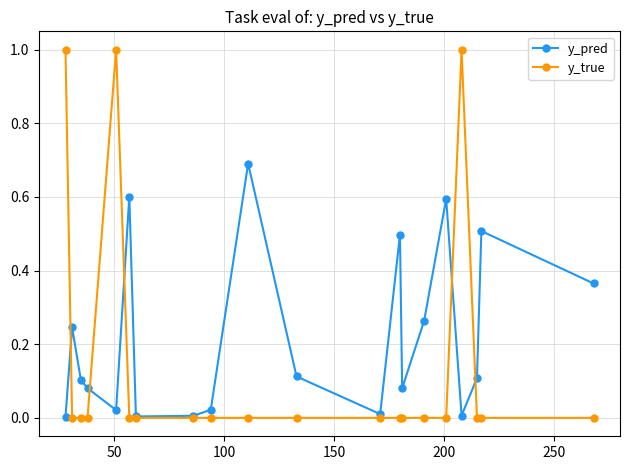

Which series has the widest spread of values?

y_true